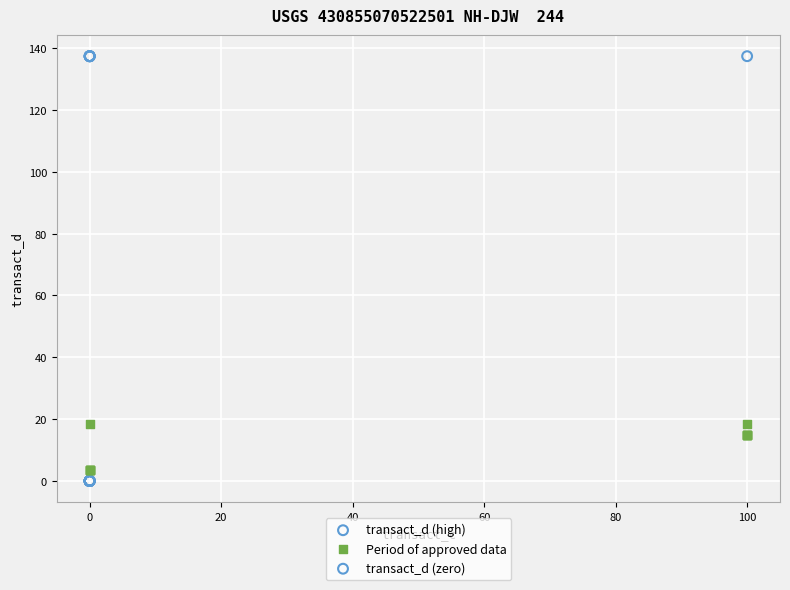

Which series contains the lowest Y value?

transact_d (zero)